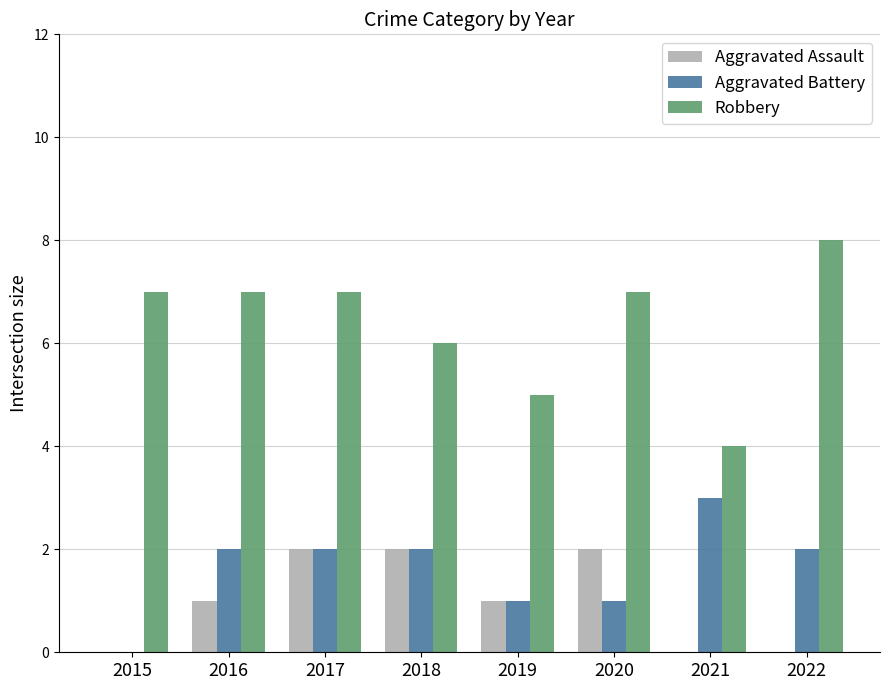

The Aggravated Battery series shows 1 at 2017. True or false?

False